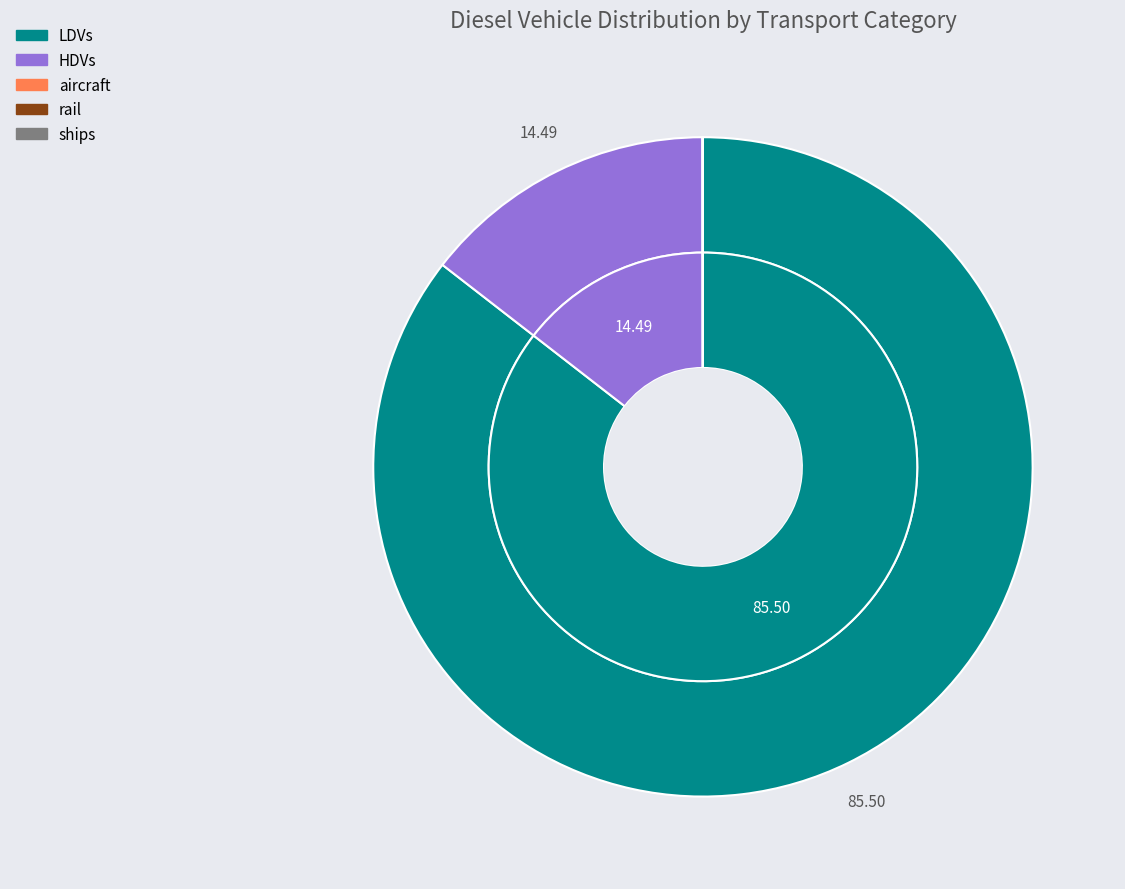

Is it true that rail is 0% of the pie?

True